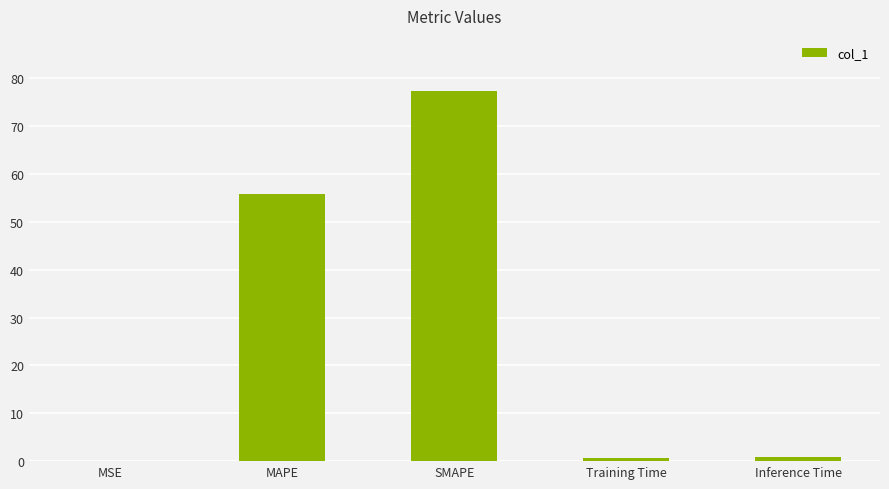

What is the average value?

26.9